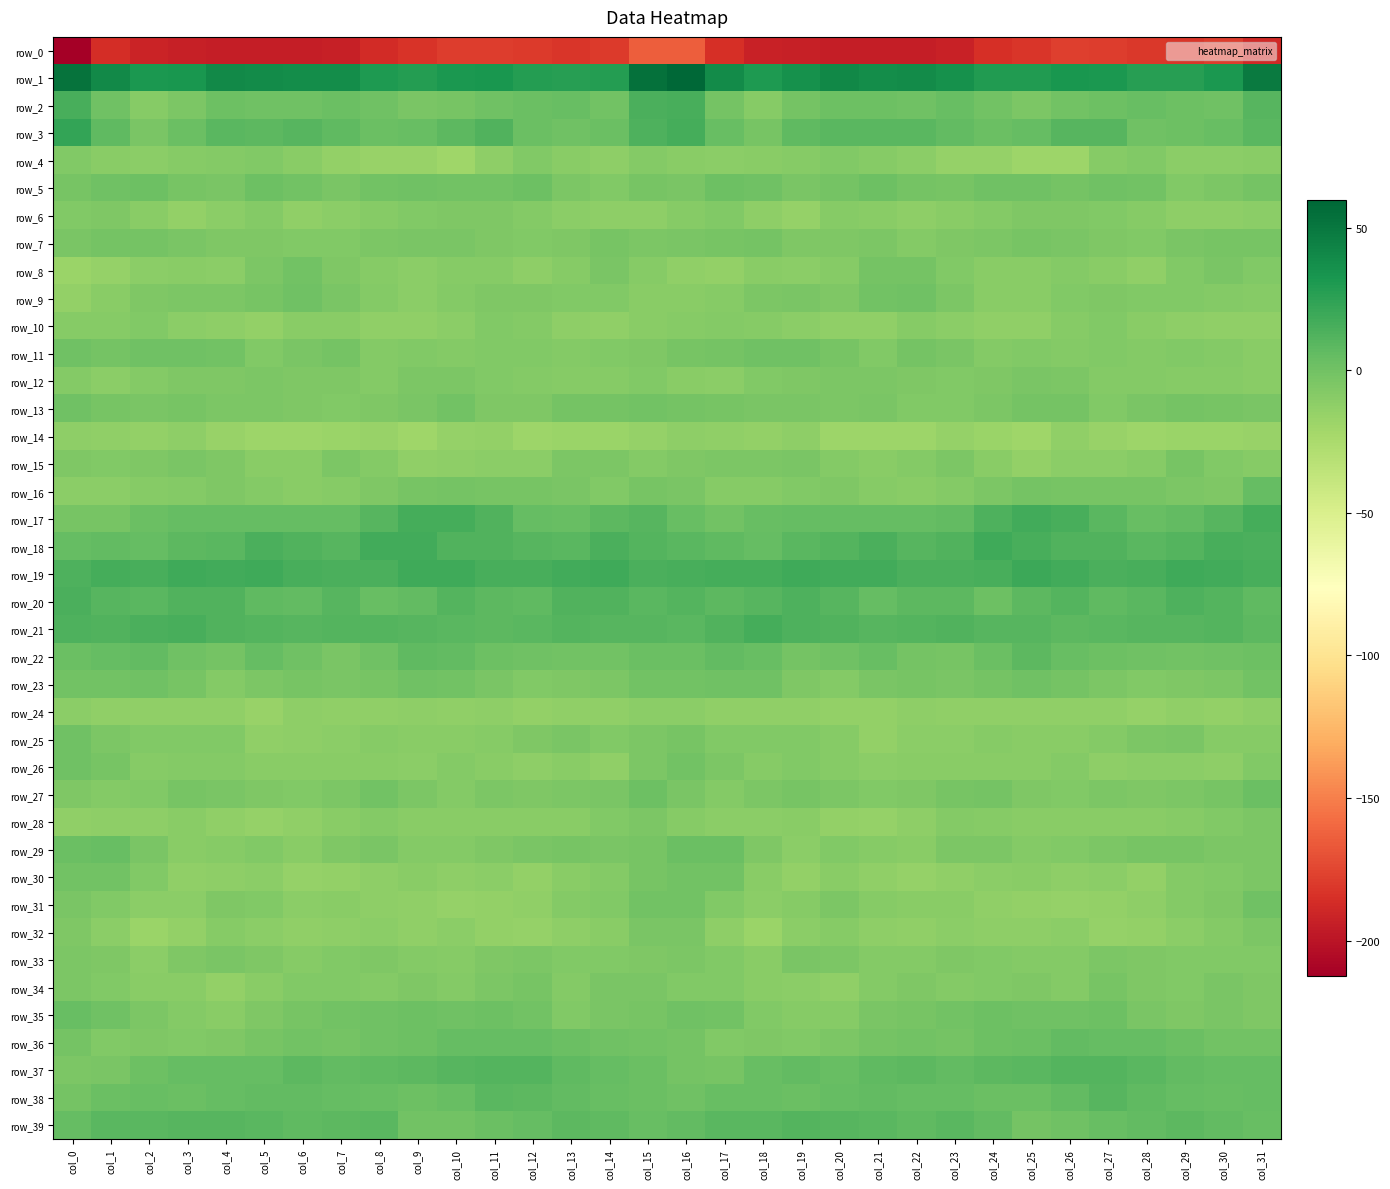

Which label corresponds to the smallest value in the chart?

col_0